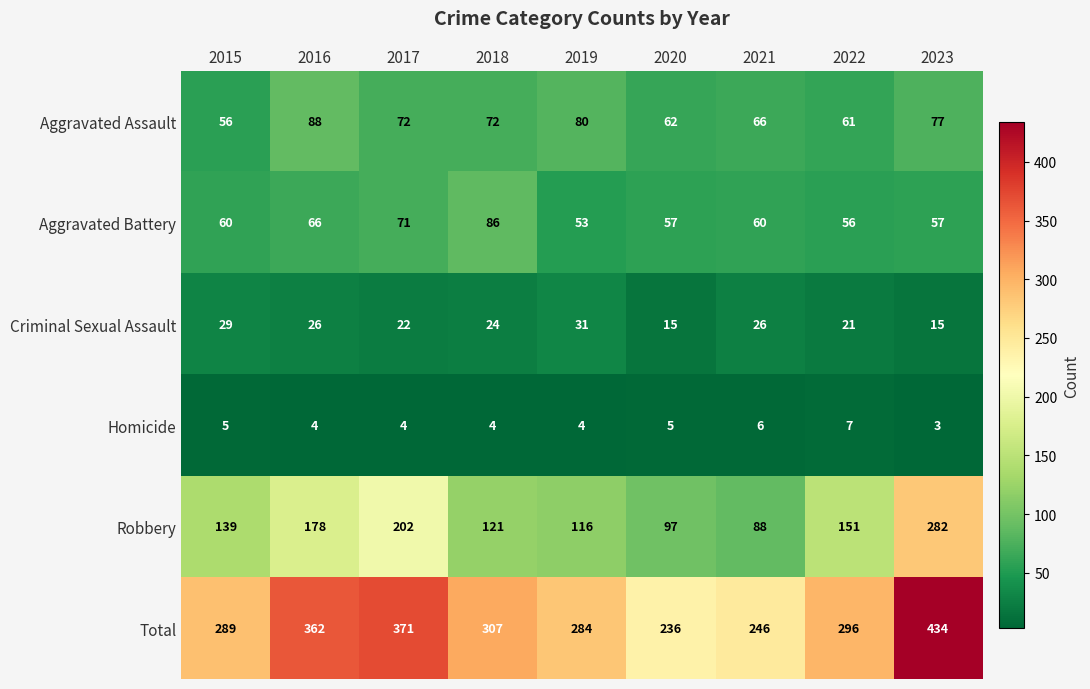

What is the total value across all series at 2016?

724